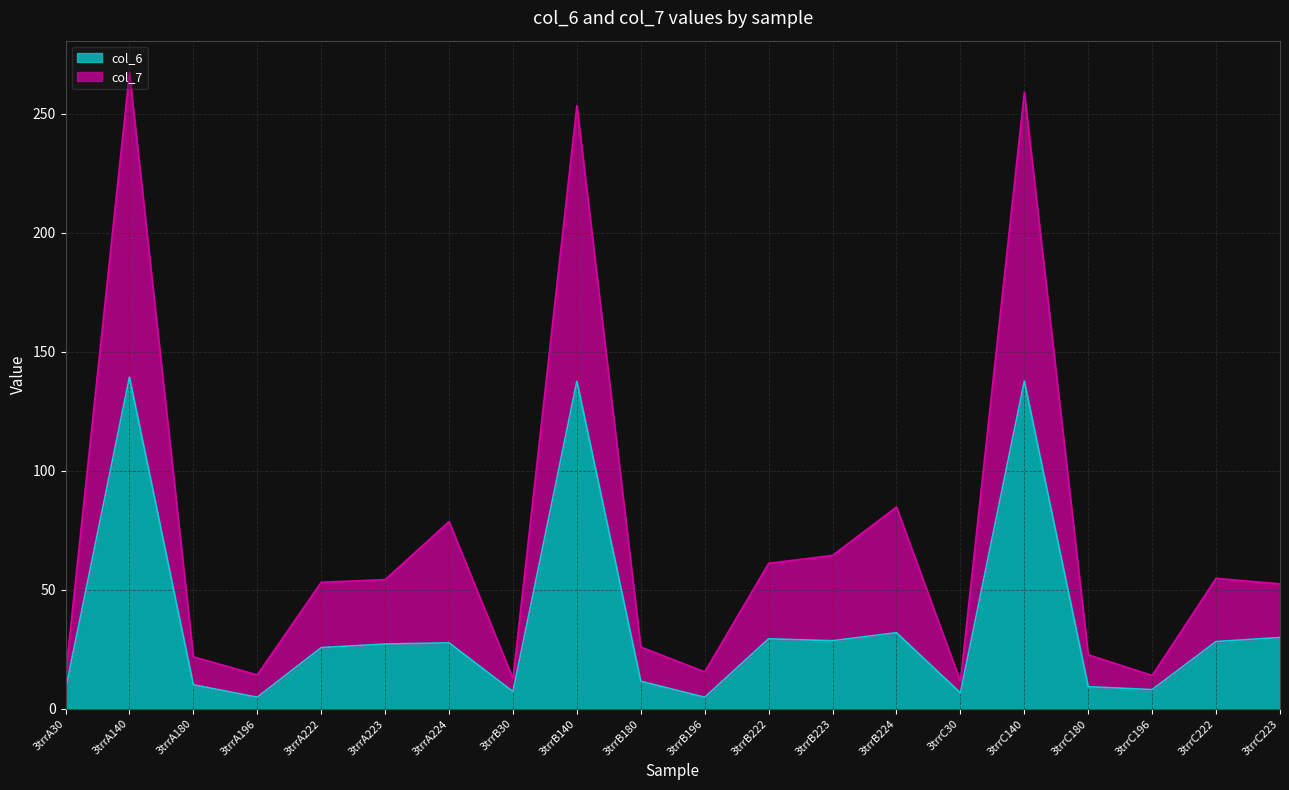

What is the difference between the maximum and minimum values in the col_7 series?

255.7